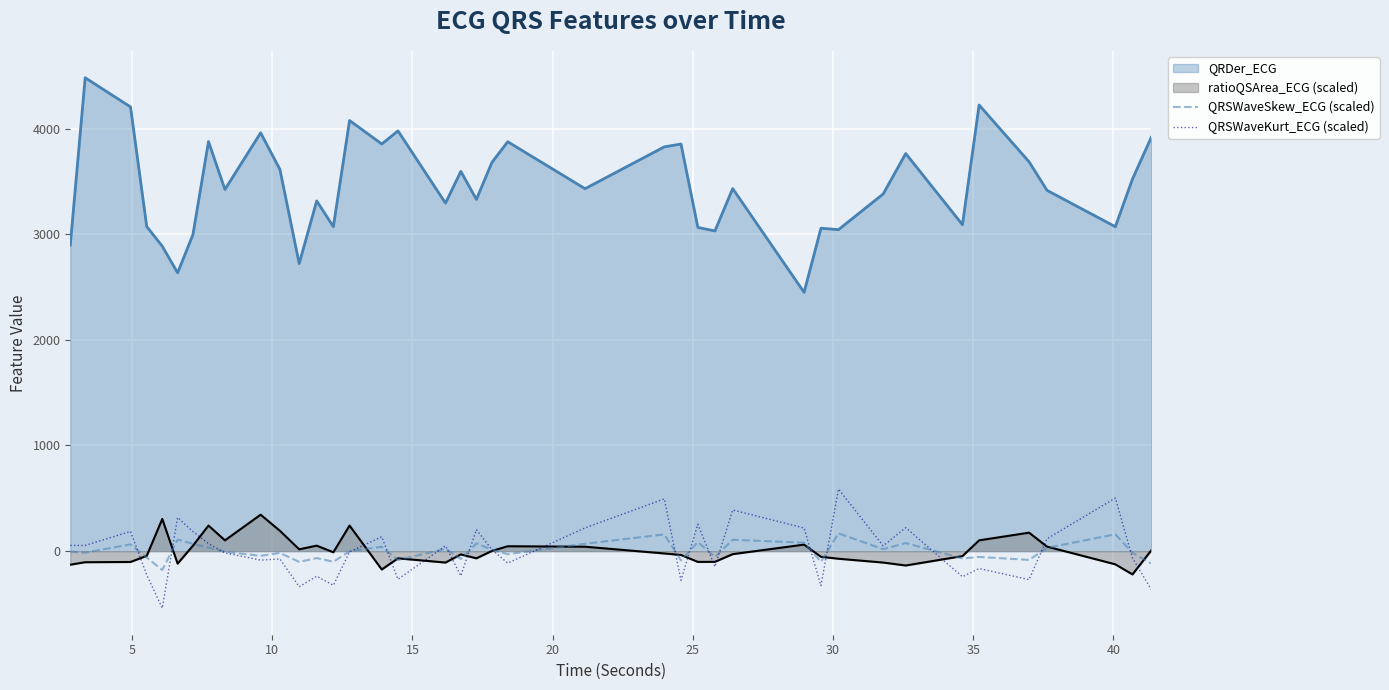

How many intersections are there between QRSWaveSkew_ECG (scaled) and QRSWaveKurt_ECG (scaled)?

19